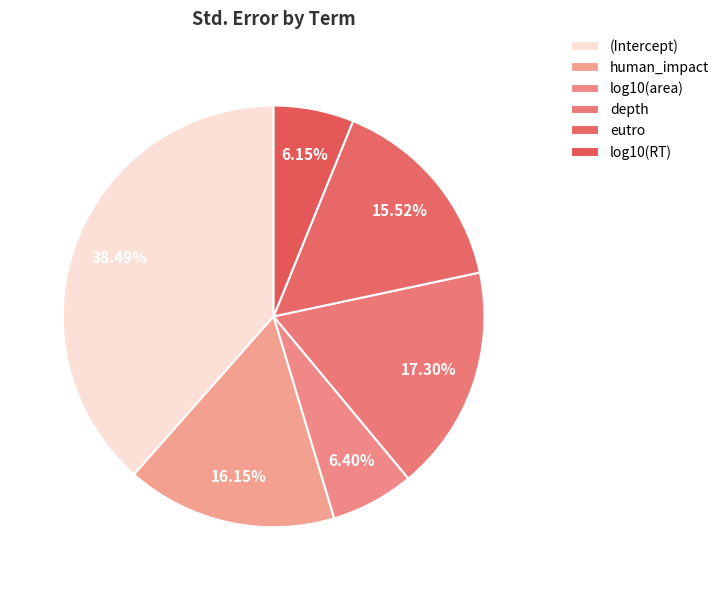

Is depth the majority of the pie?

No